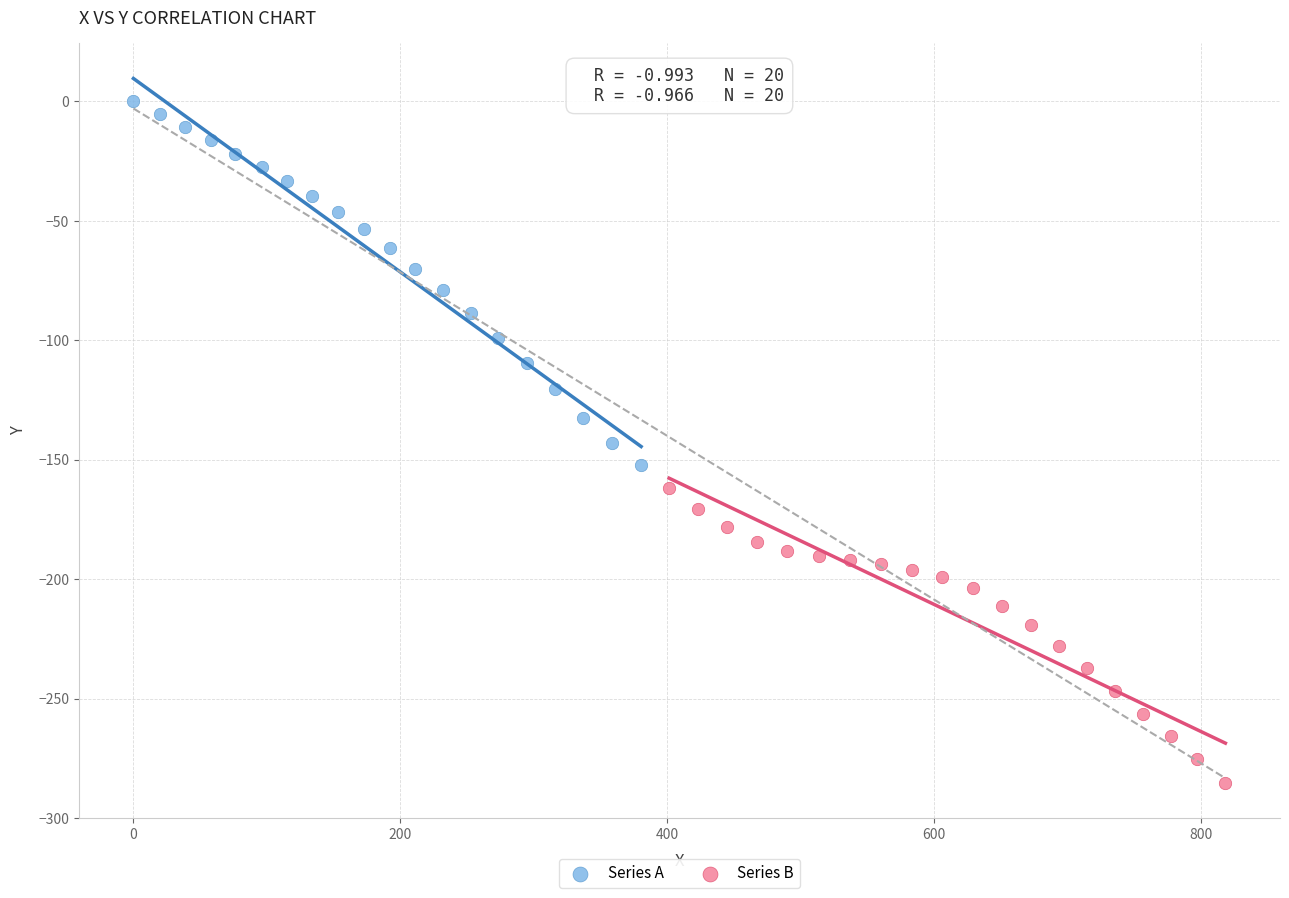

Which series reaches the maximum Y coordinate?

Series A